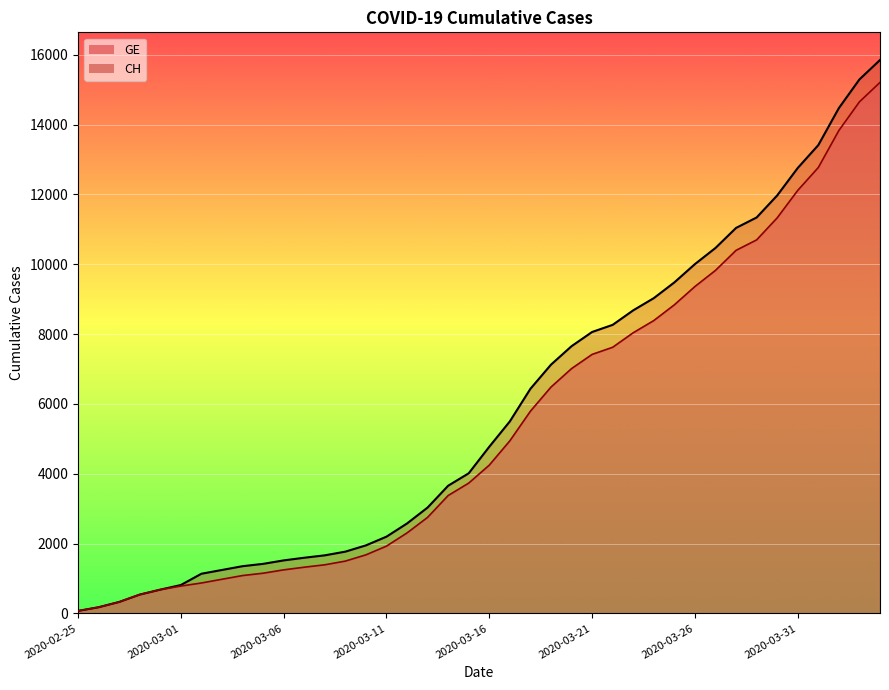

Rank the series at 2020-03-11 from highest to lowest value.

CH, GE